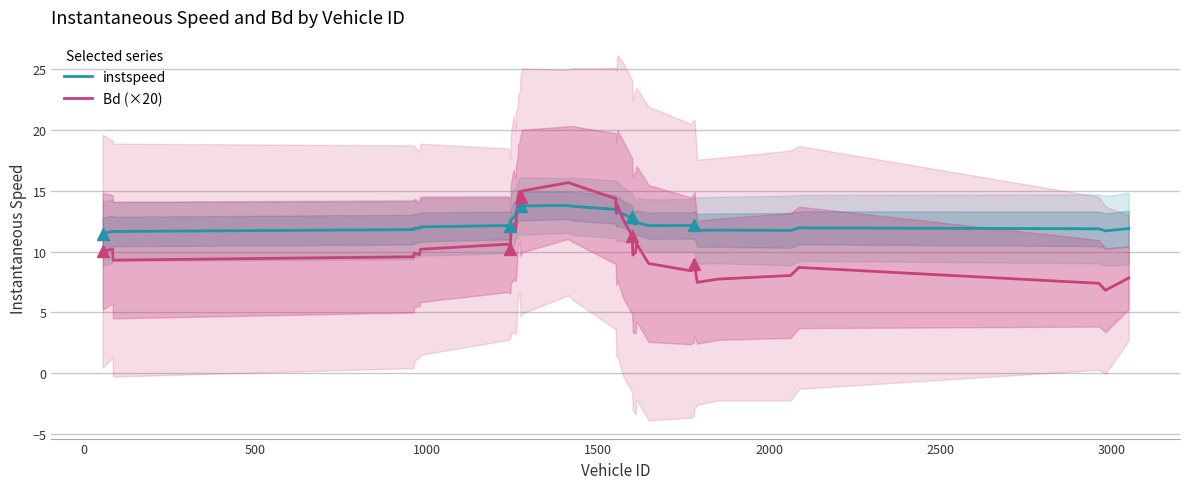

True or false: Bd (×20) has more than 1 points higher than both neighbors.

True